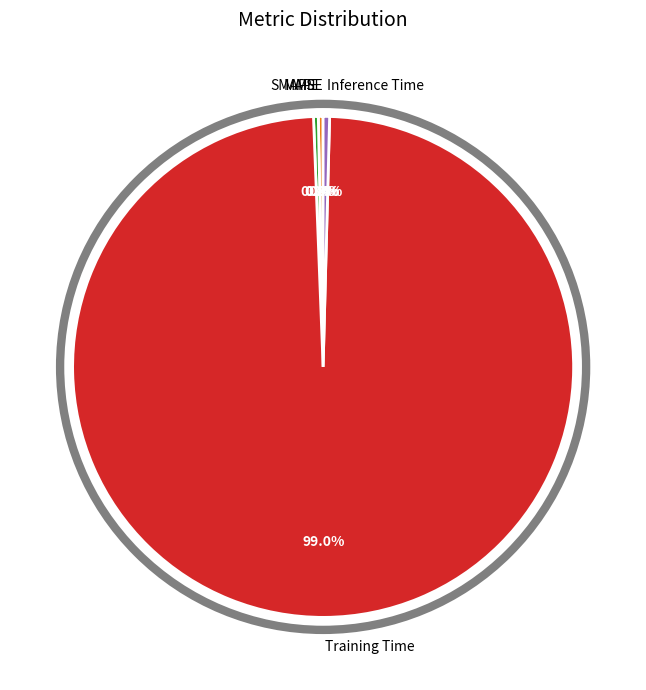

What is the largest slice in the pie chart?

Training Time